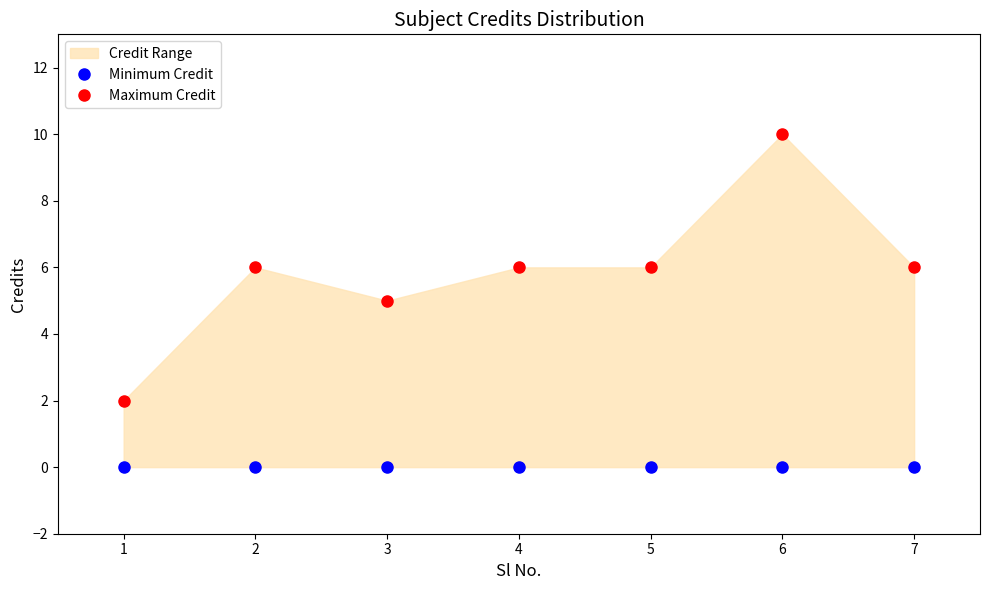

Reading right to left, transcribe all the data shown in this chart.

Minimum Credit: 0	0	0	0	0	0	0
Maximum Credit: 6	10	6	6	5	6	2